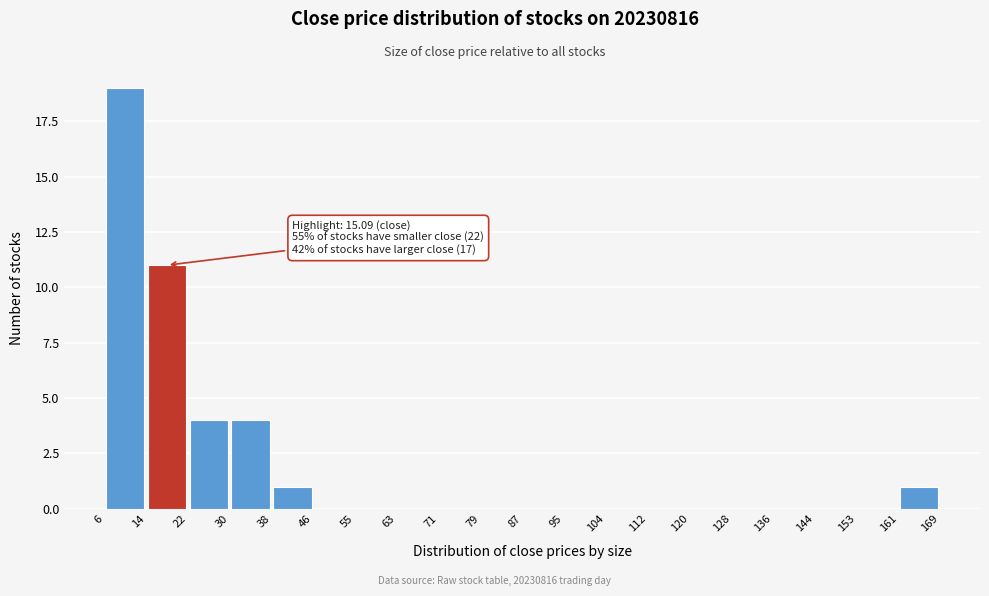

Which range on the x-axis has the tallest bar?

6 to 14